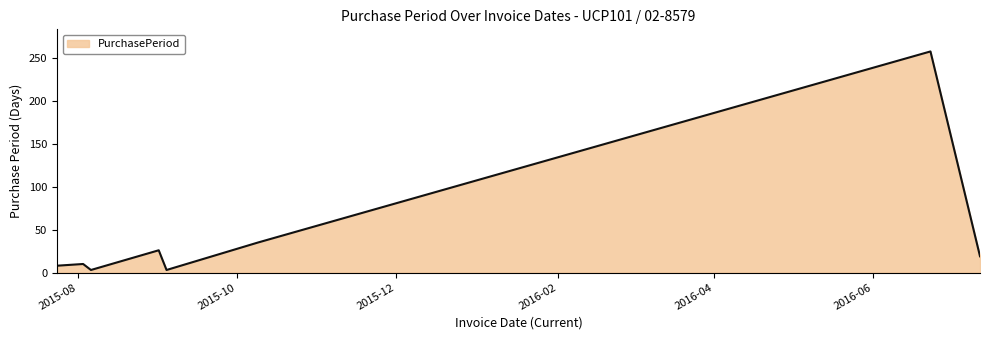

What is the sum of all values?

362